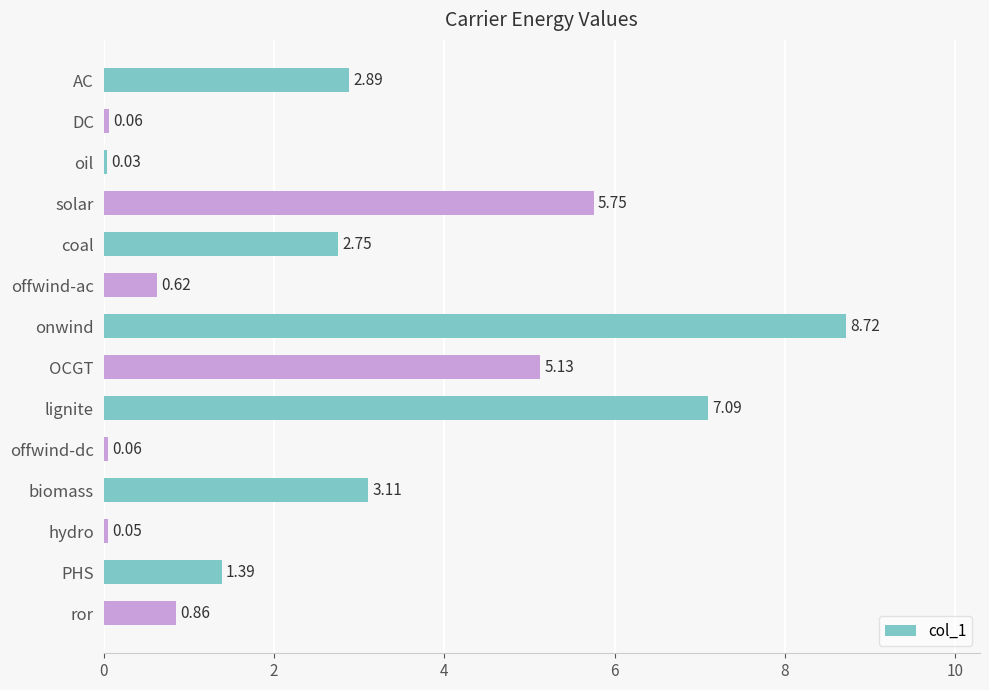

What is the greatest value displayed?

8.7